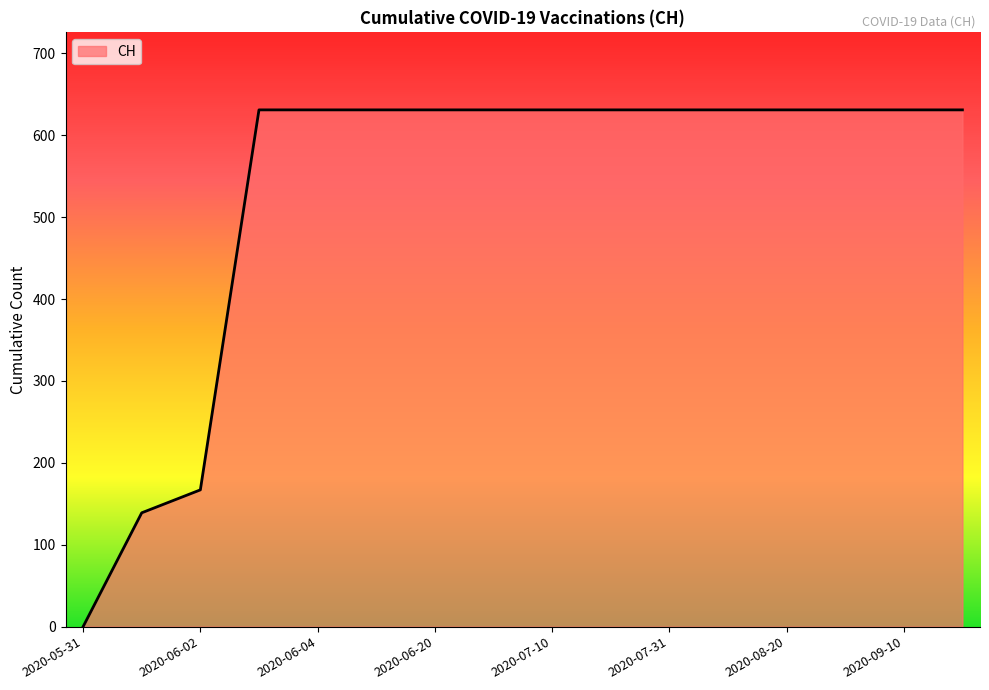

What is the maximum value shown in the chart?

631